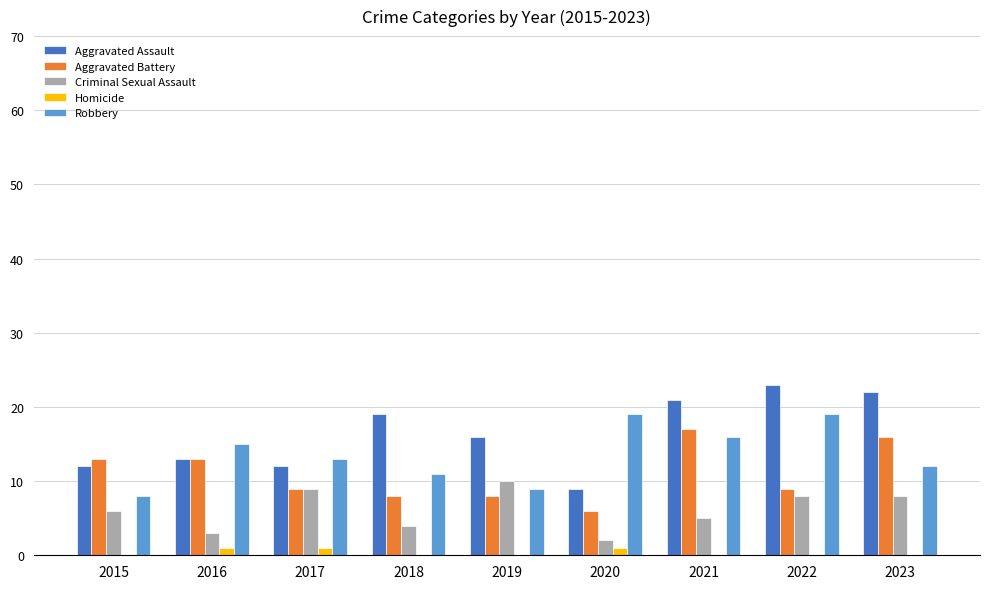

Count the number of data series in this chart.

5